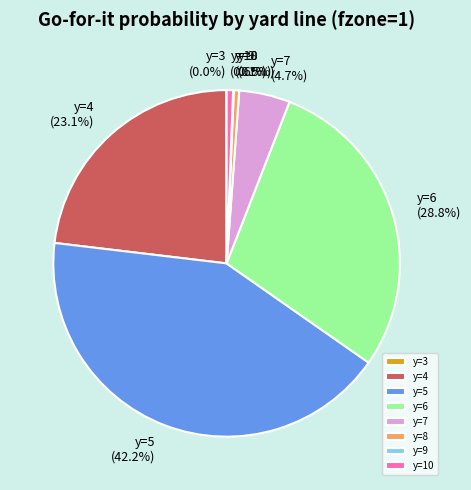

What is the largest slice in the pie chart?

y=5